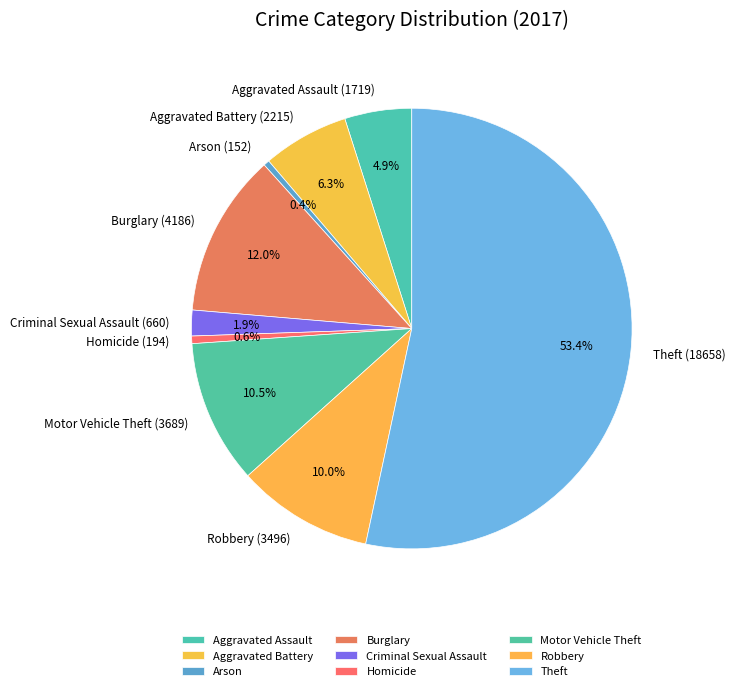

To the nearest percent, what is the average slice percentage?

11%